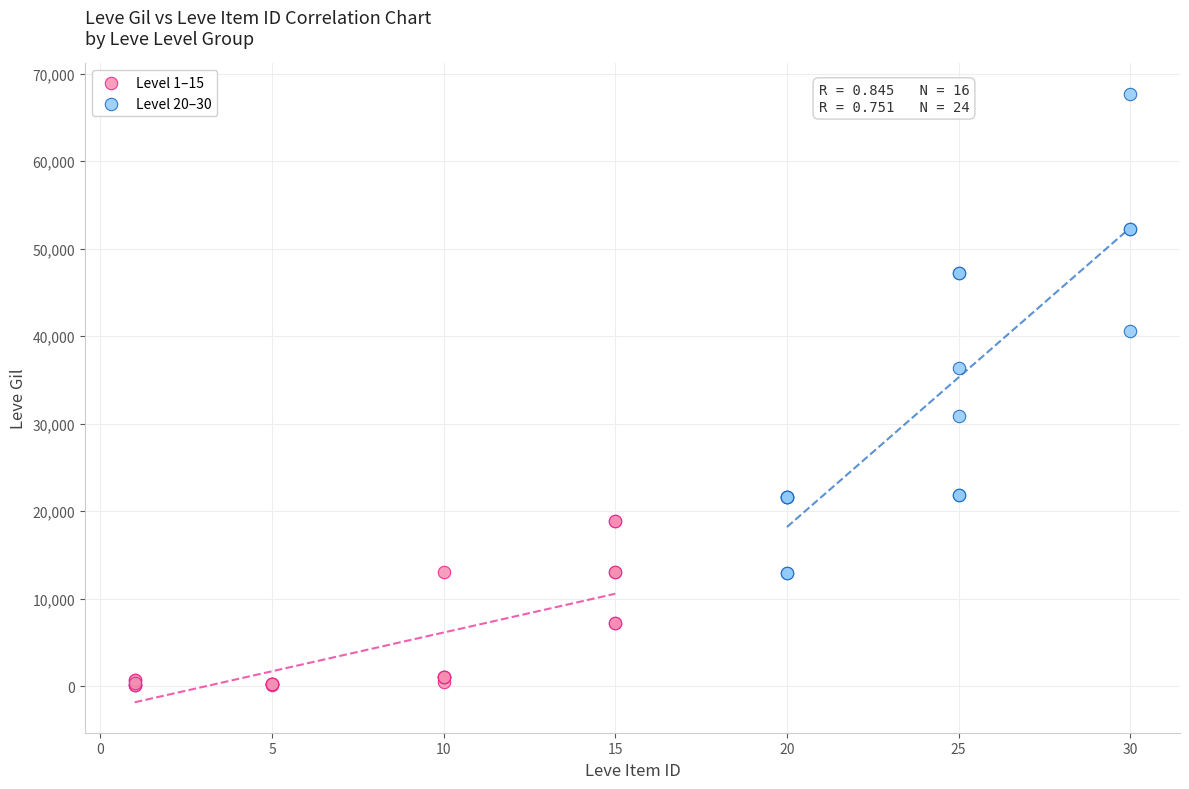

Which series contains the lowest Y value?

Level 1–15